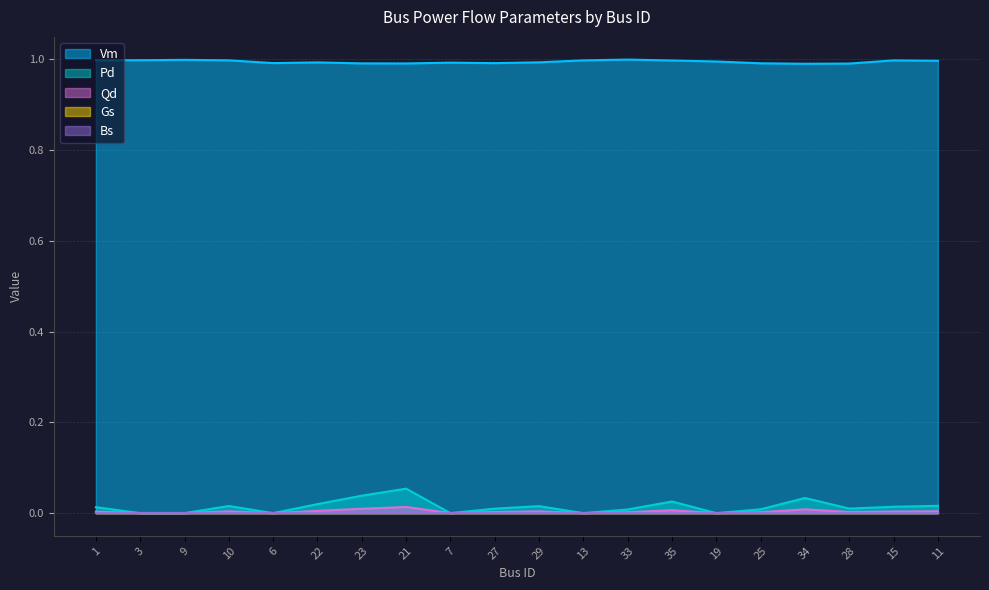

At which label does Vm reach its peak?

33